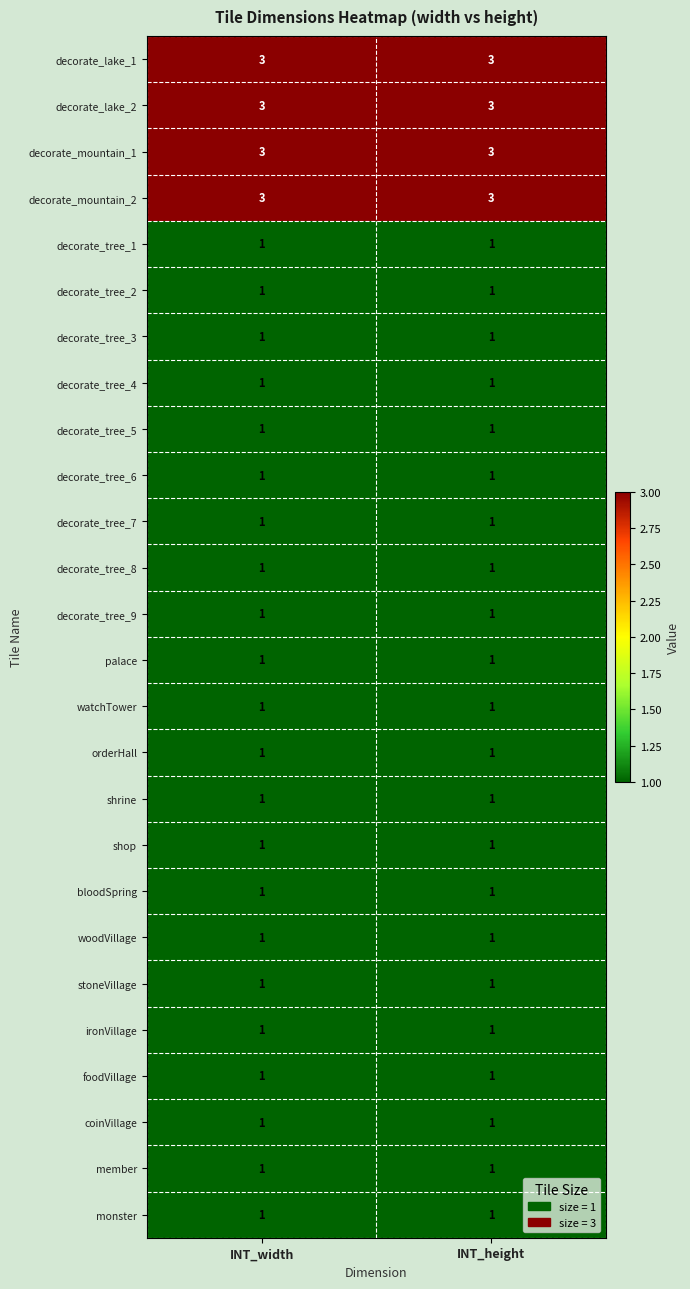

Is it true that decorate_tree_8 equals 1 at INT_width?

True